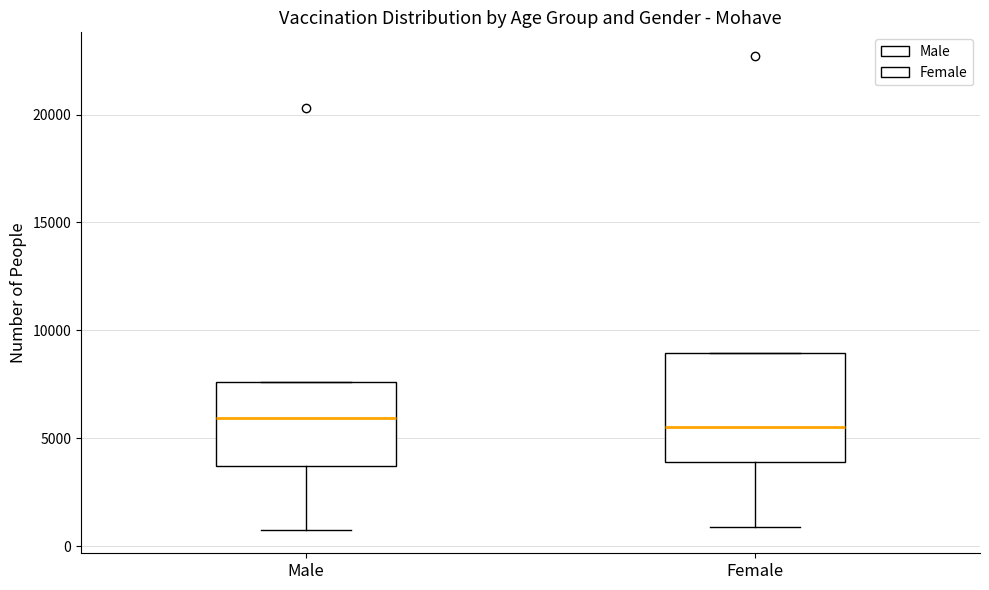

Reading left to right, read every box against the y-axis: the position of its median line, the range the box covers, and the ends of its whiskers. The values are not printed on the chart, so give them approximately, as read against the axis.

Male: median 6000, box 3500 to 7500, whiskers 1000 to 7500
Female: median 5500, box 4000 to 9000, whiskers 1000 to 9000